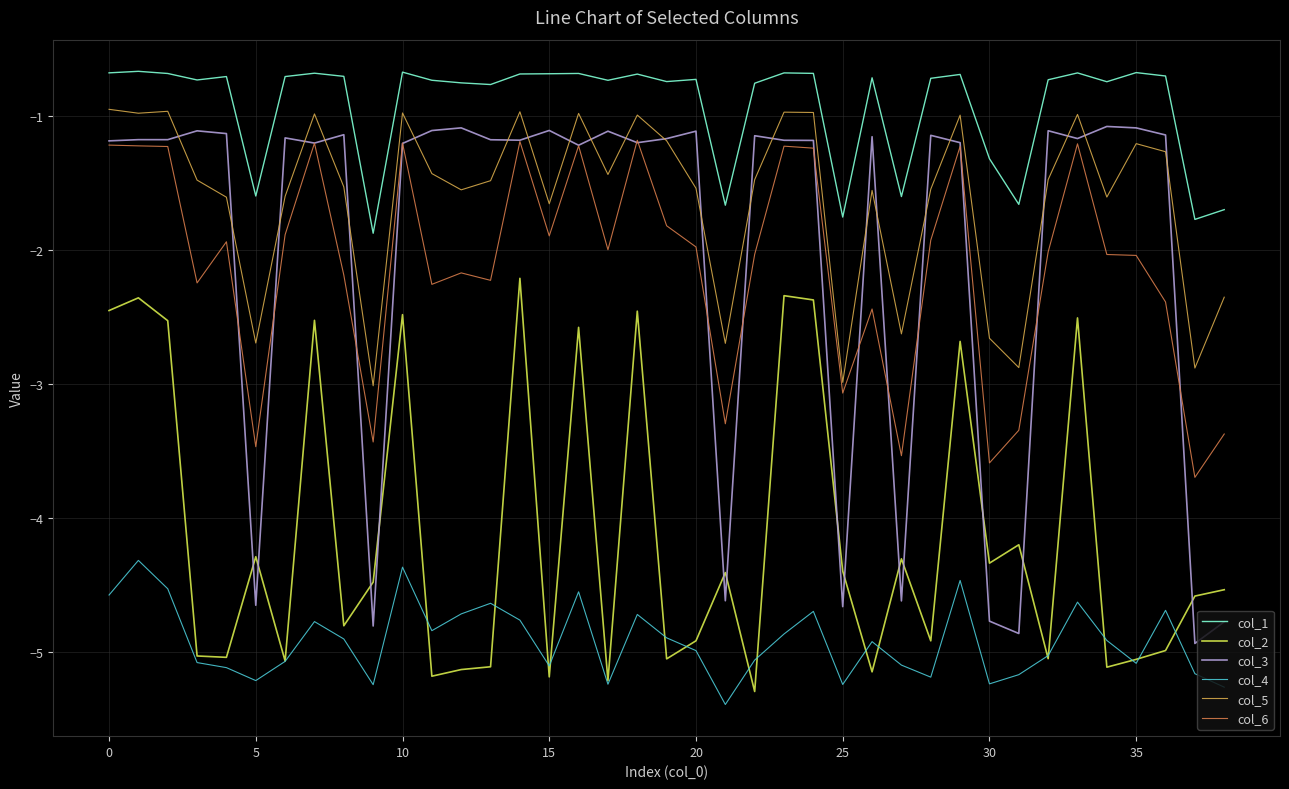

What is the greatest value displayed?

-0.7